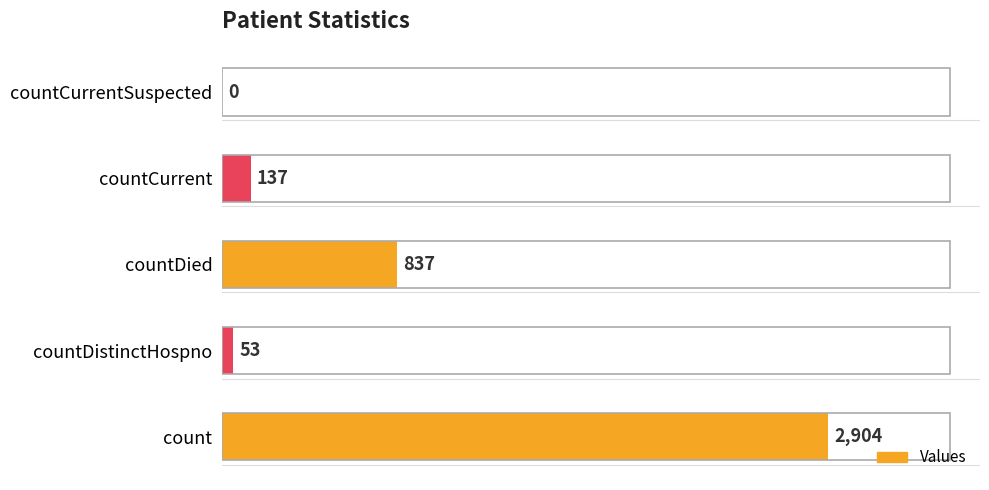

Which category has the highest value across all series?

count